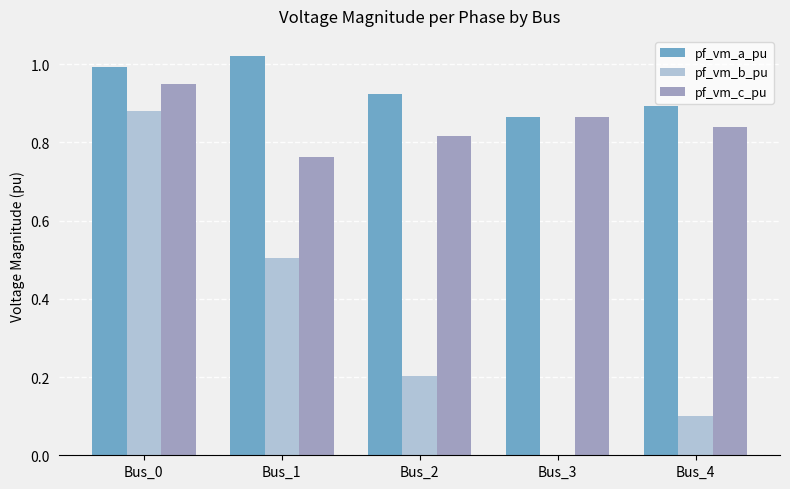

Which label corresponds to the largest value in the chart?

Bus_1